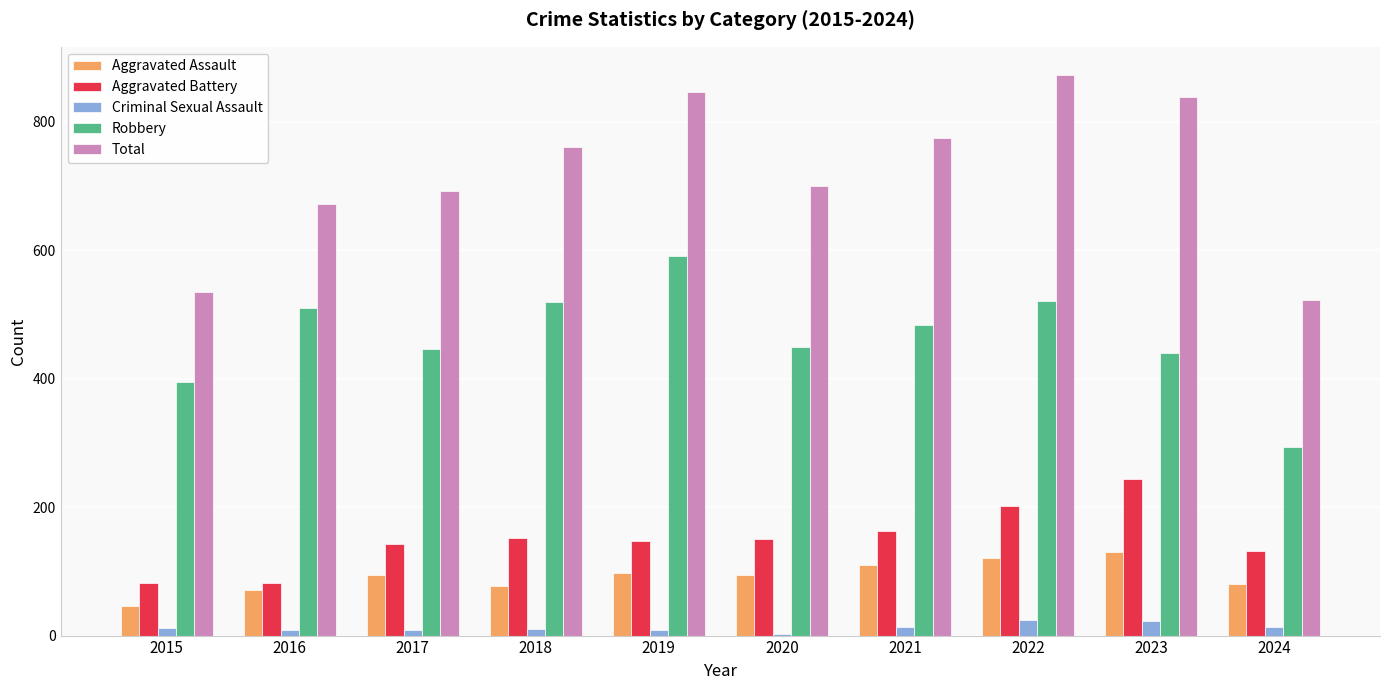

What are all the series names shown in the legend?

Aggravated Assault, Aggravated Battery, Criminal Sexual Assault, Robbery, Total